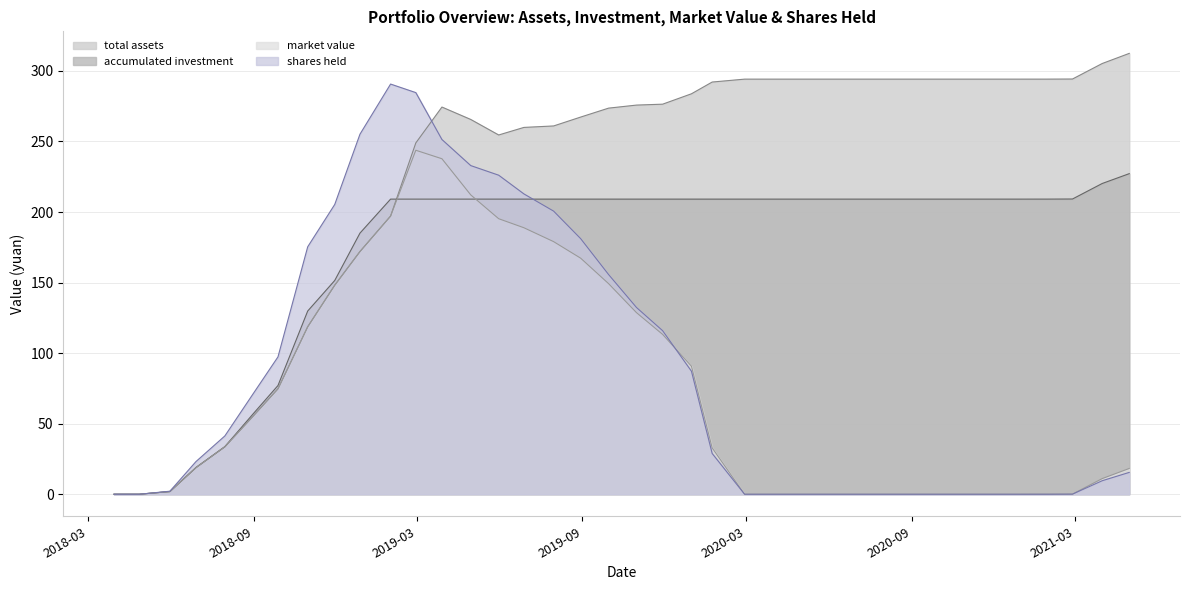

True or false: shares held has a value of 0.0 at 2021-01-29.

True